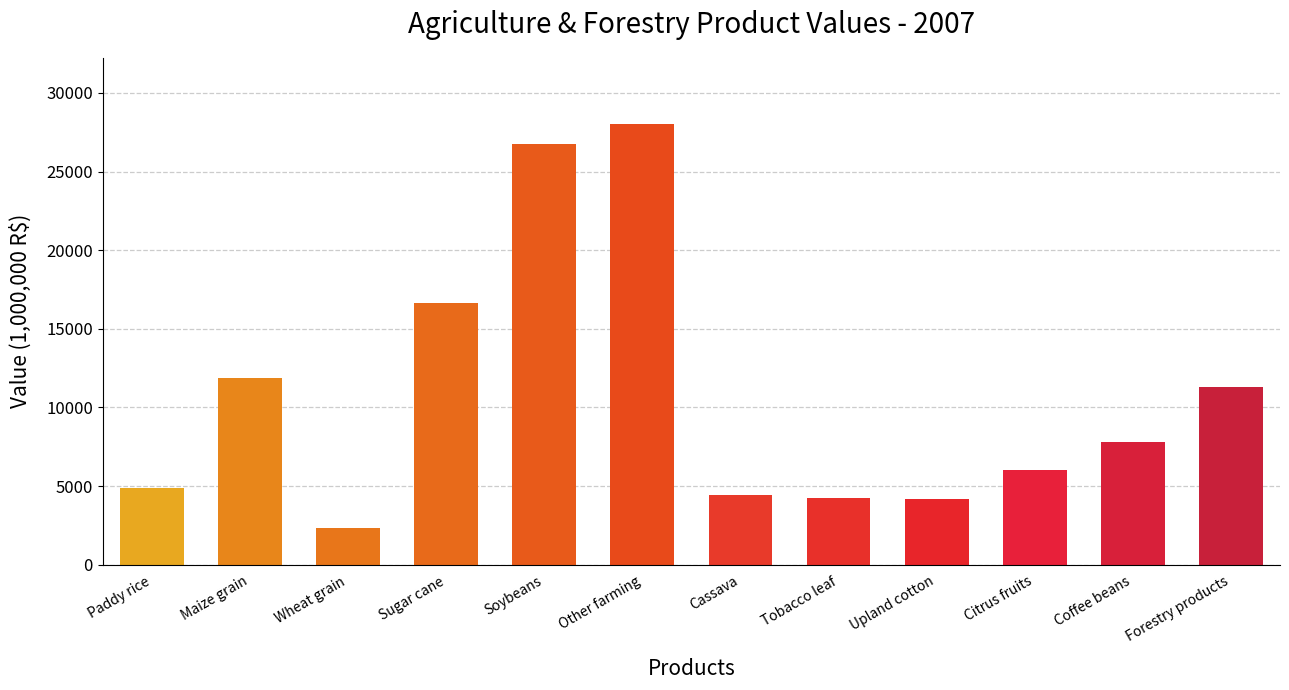

What is the difference between the values at Coffee beans and Upland cotton?

3575